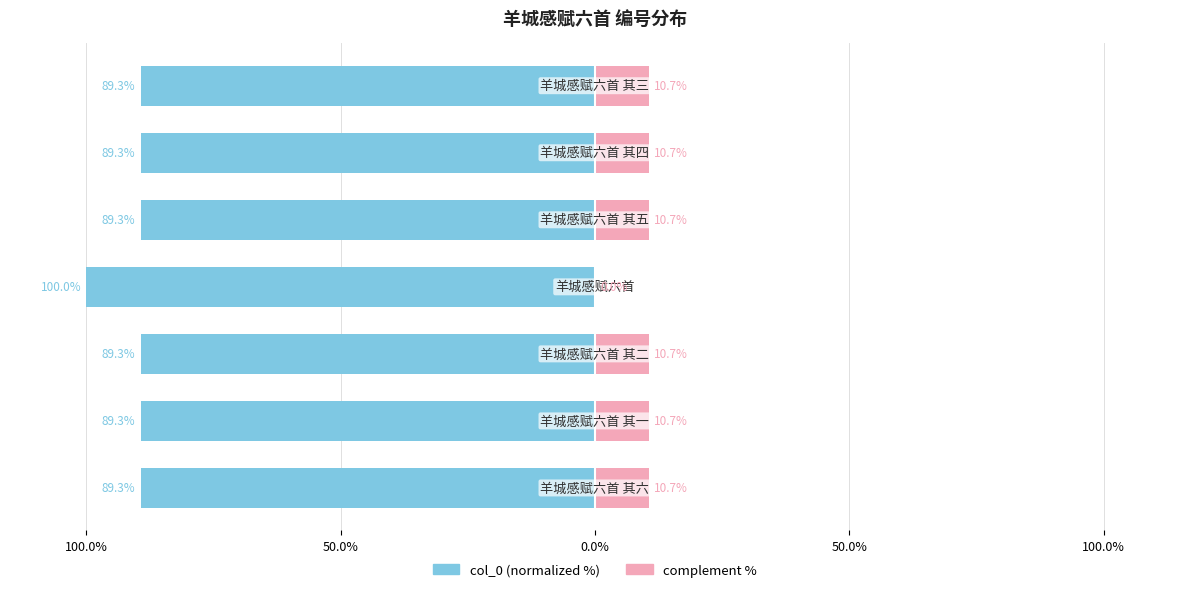

Reading left to right, transcribe all the data shown in this chart.

col_0 (normalized %): -89.3	-89.3	-89.3	-100.0	-89.3	-89.3	-89.3
complement %: 10.7	10.7	10.7	0.0	10.7	10.7	10.7